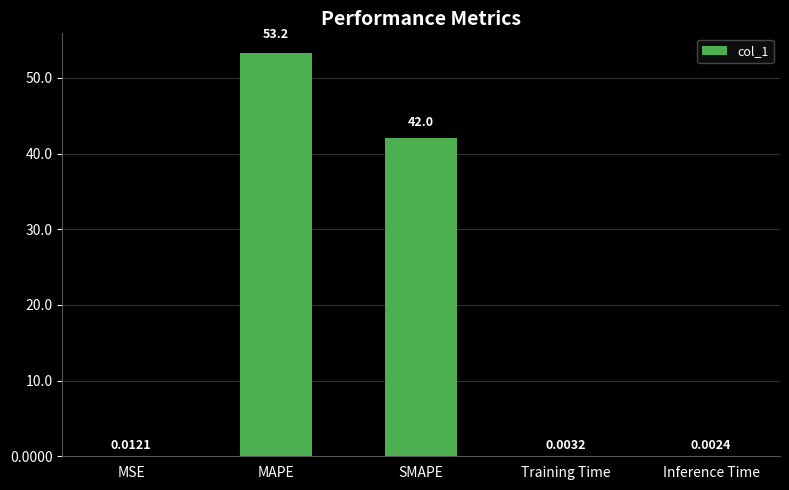

Where is the data nearest to the value 26?

SMAPE